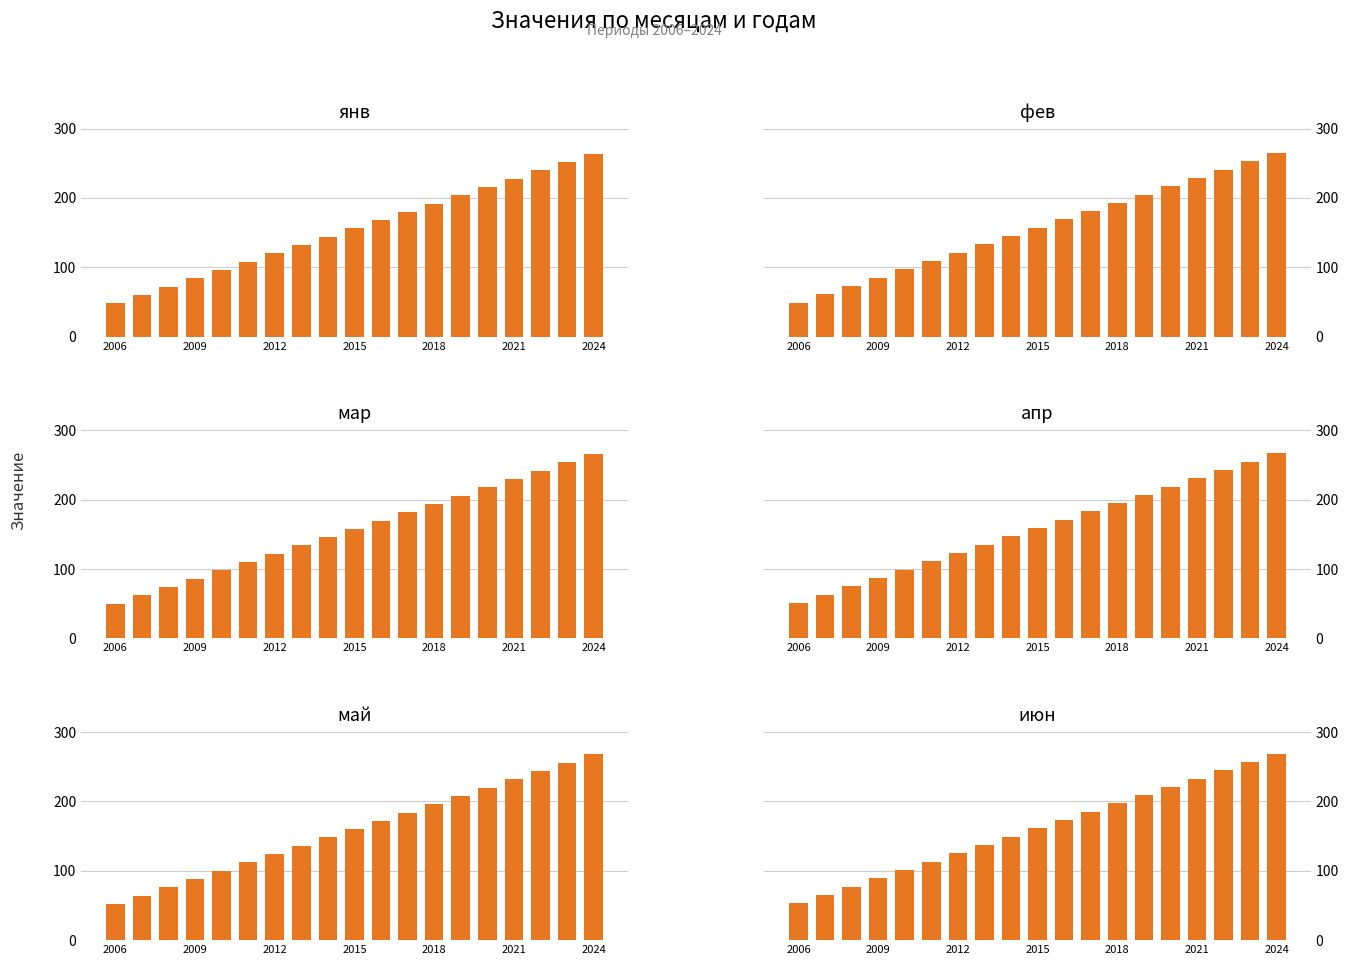

Rank the series by their average value, from lowest to highest.

янв, фев, мар, апр, май, июн